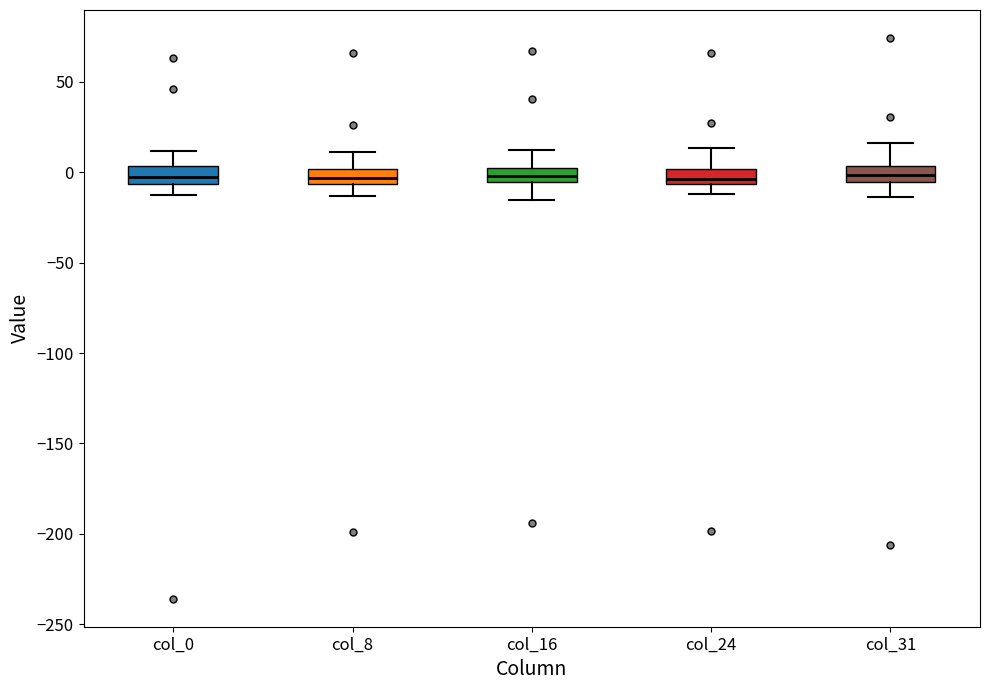

Reading left to right, transcribe this box plot: for each box, give where its median line is, the range the box spans, and where its two whiskers end, as read against the y-axis. The values are not printed on the chart, so give them approximately, as read against the axis.

col_0: median -5 (inside the box), box -5 to 5, whiskers -15 to 10
col_8: median -5 (inside the box), box -5 to 0, whiskers -15 to 10
col_16: median 0 (inside the box), box -5 to 0, whiskers -15 to 10
col_24: median -5 (just above the box's lower edge), box -5 to 0, whiskers -10 to 15
col_31: median 0, box -5 to 5, whiskers -15 to 15